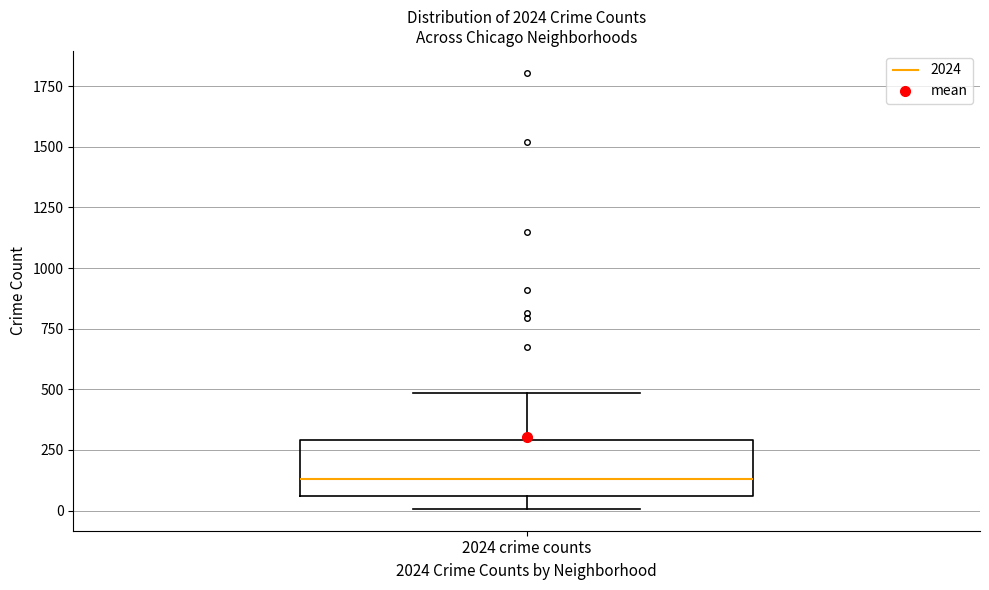

Where does the upper whisker of the box for 2024 crime counts end on the y-axis? The values are not printed on the chart, so give them approximately, as read against the axis.

500